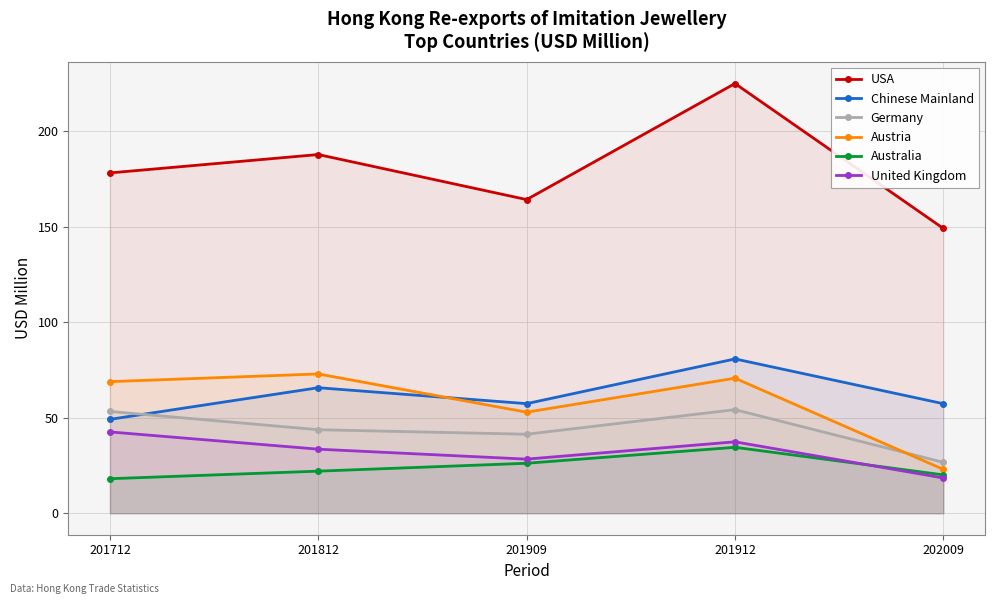

Reading left to right, transcribe all the data shown in this chart.

USA: 201712=178.3	201812=187.9	201909=164.3	201912=225.1	202009=149.2
Chinese Mainland: 201712=49.2	201812=65.8	201909=57.4	201912=80.8	202009=57.4
Germany: 201712=53.3	201812=43.7	201909=41.4	201912=54.3	202009=26.7
Austria: 201712=68.9	201812=73.0	201909=52.9	201912=70.7	202009=23.0
Australia: 201712=18.1	201812=22.1	201909=26.2	201912=34.5	202009=20.1
United Kingdom: 201712=42.6	201812=33.6	201909=28.3	201912=37.4	202009=18.5